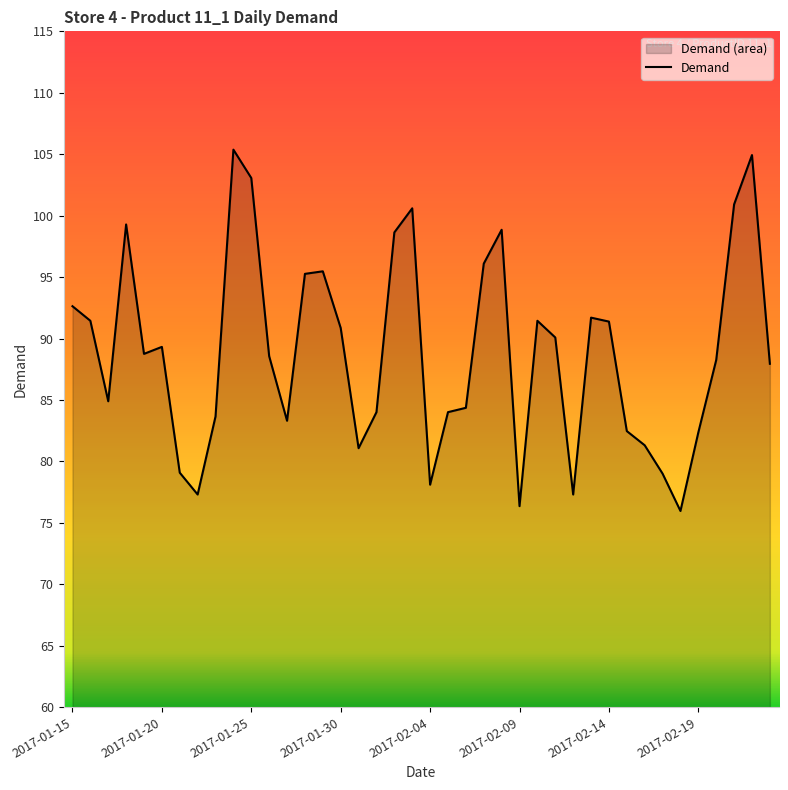

The value at 2017-01-25 is 65.4. True or false?

False